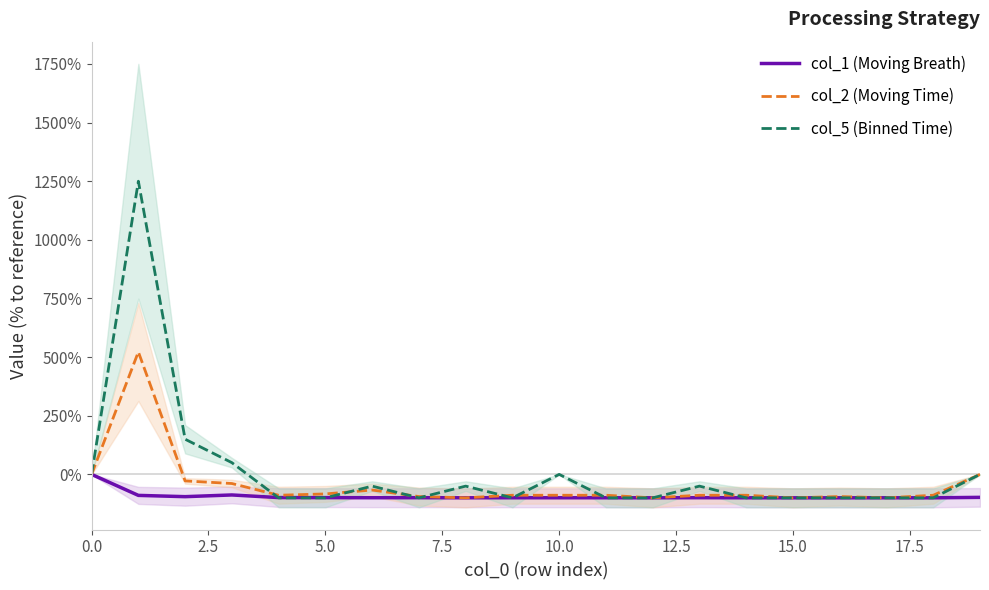

What is the difference between the maximum and minimum values in the col_1 (Moving Breath) series?

99.9